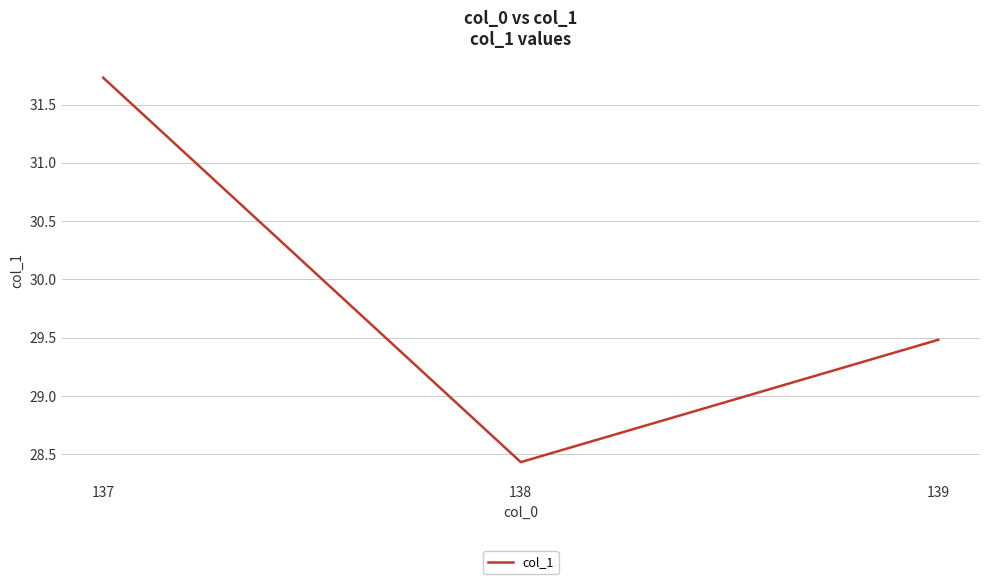

List the labels in order of value, largest first.

137, 139, 138